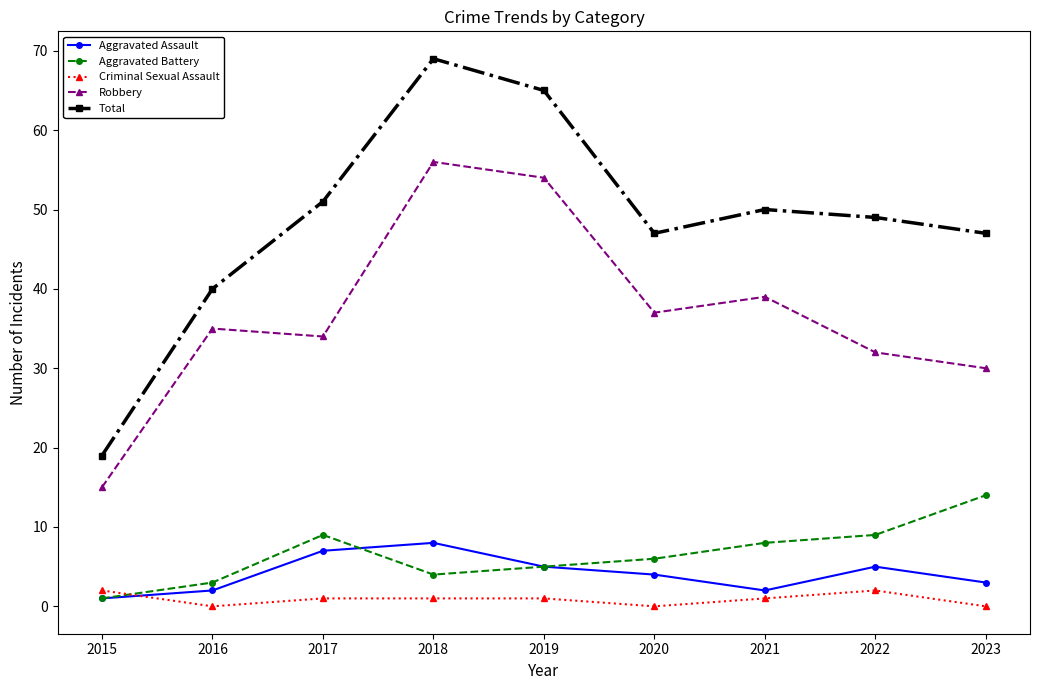

Rank the series by their maximum value, from highest to lowest.

Total, Robbery, Aggravated Battery, Aggravated Assault, Criminal Sexual Assault